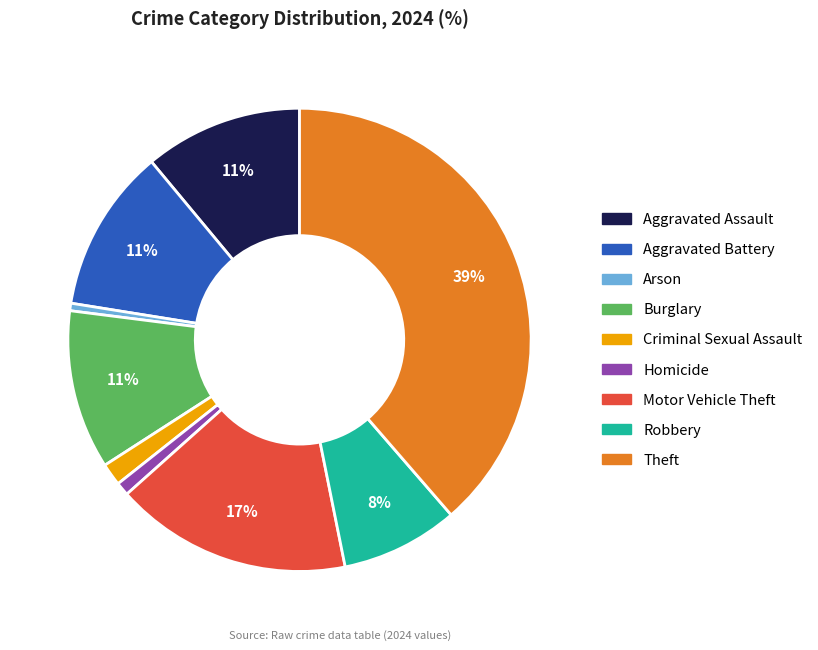

Is Motor Vehicle Theft the majority of the pie?

No